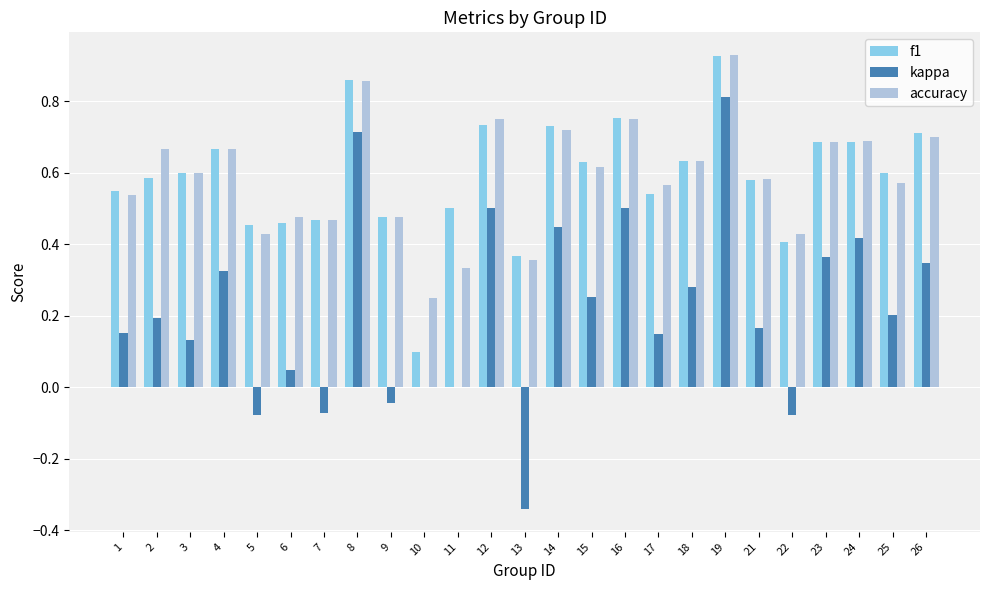

How many data points does each series have?

25